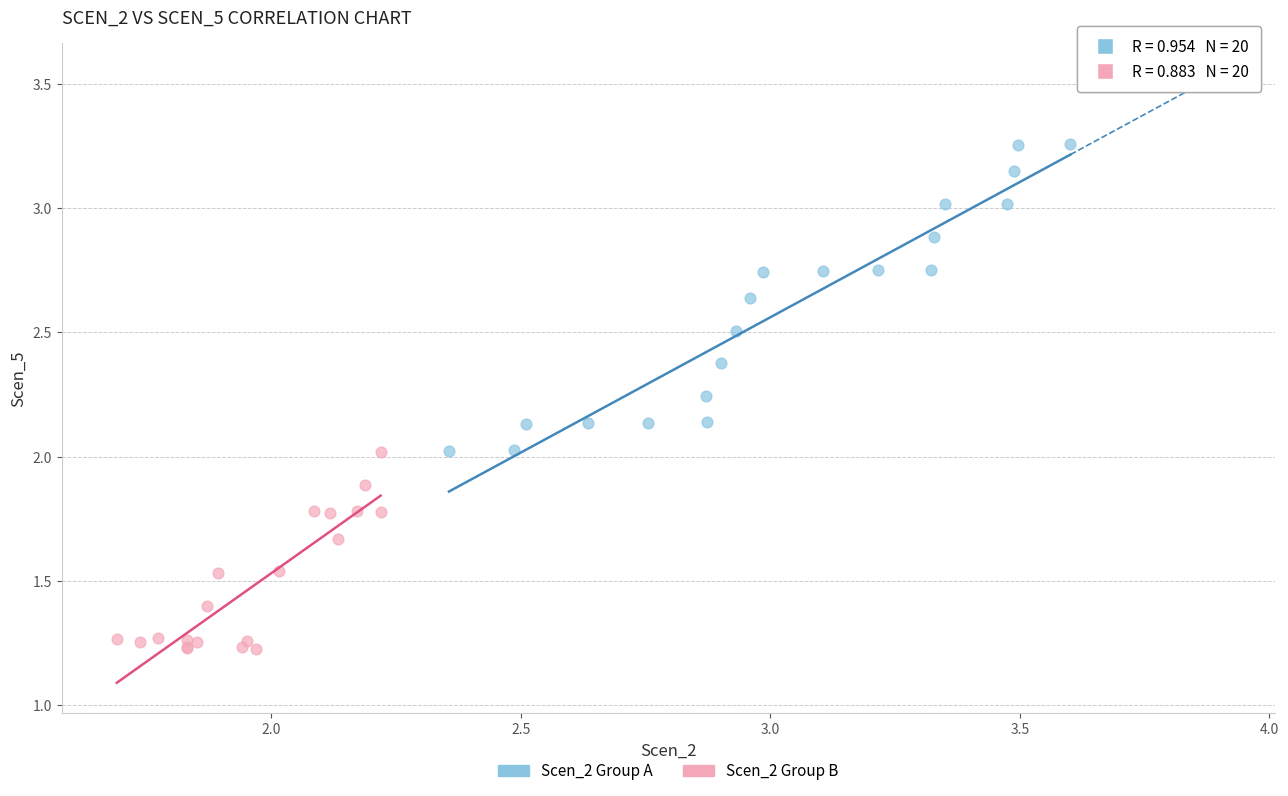

Which series contains the highest Y value?

Scen_2 Group A